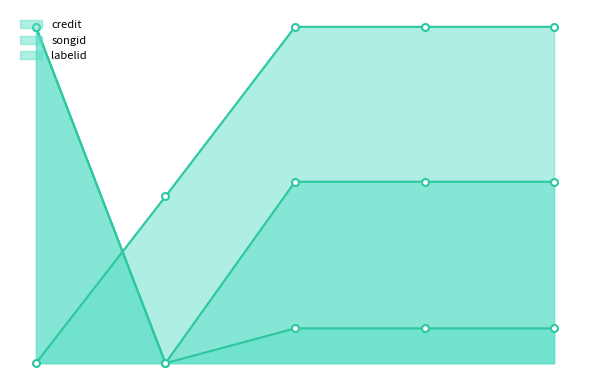

How many lines are shown in the chart?

3